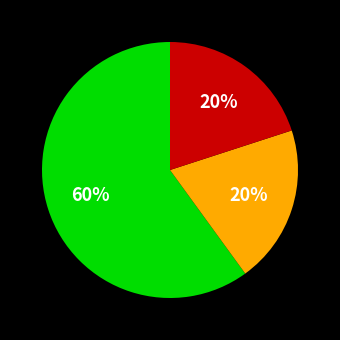

To the nearest percent, what is the average slice percentage?

33%